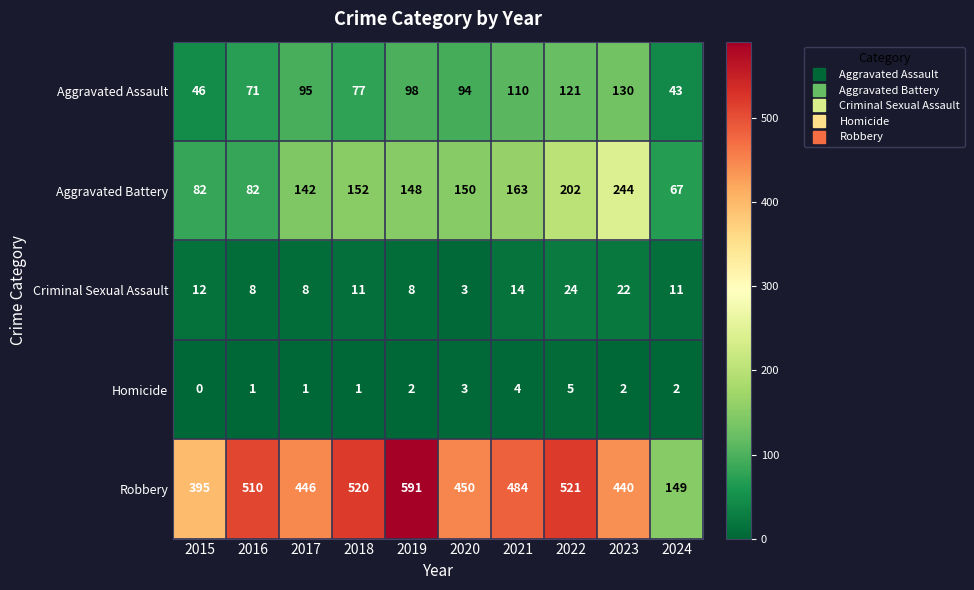

What is the difference between the Aggravated Assault values at 2018 and 2024?

34